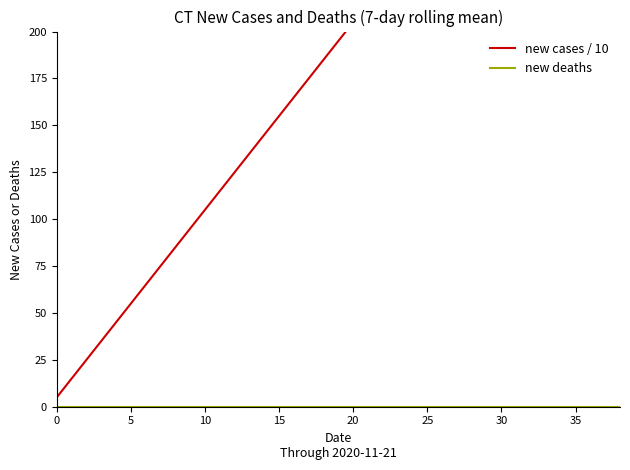

True or false: new deaths and new cases / 10 intersect in this chart.

False